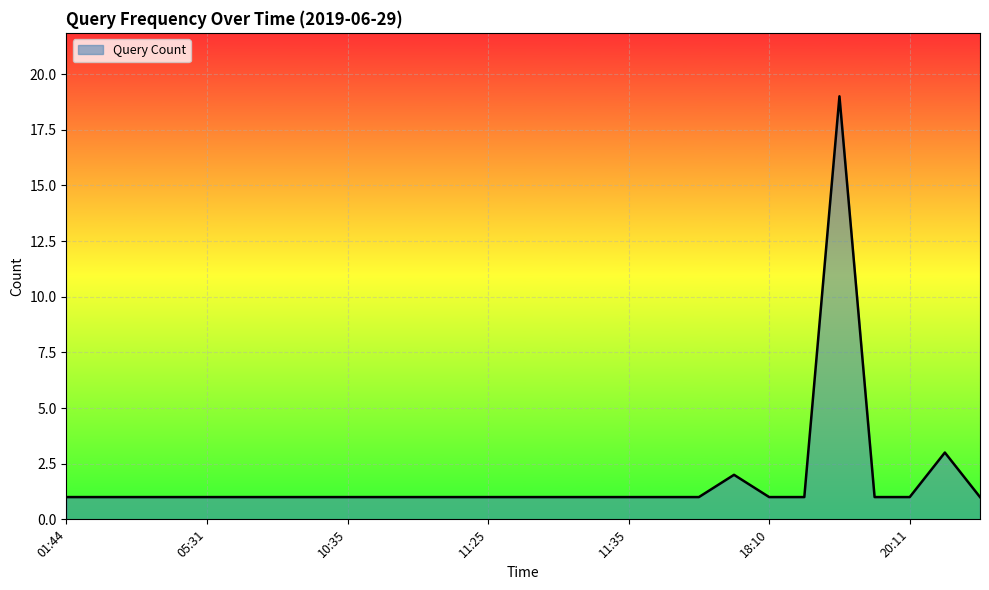

What is the maximum value shown in the chart?

19